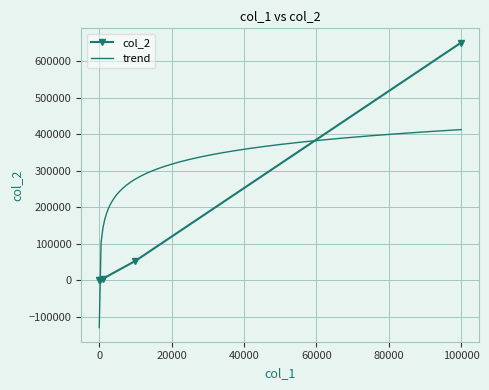

At which label does the data first exceed 4295?

10000.0